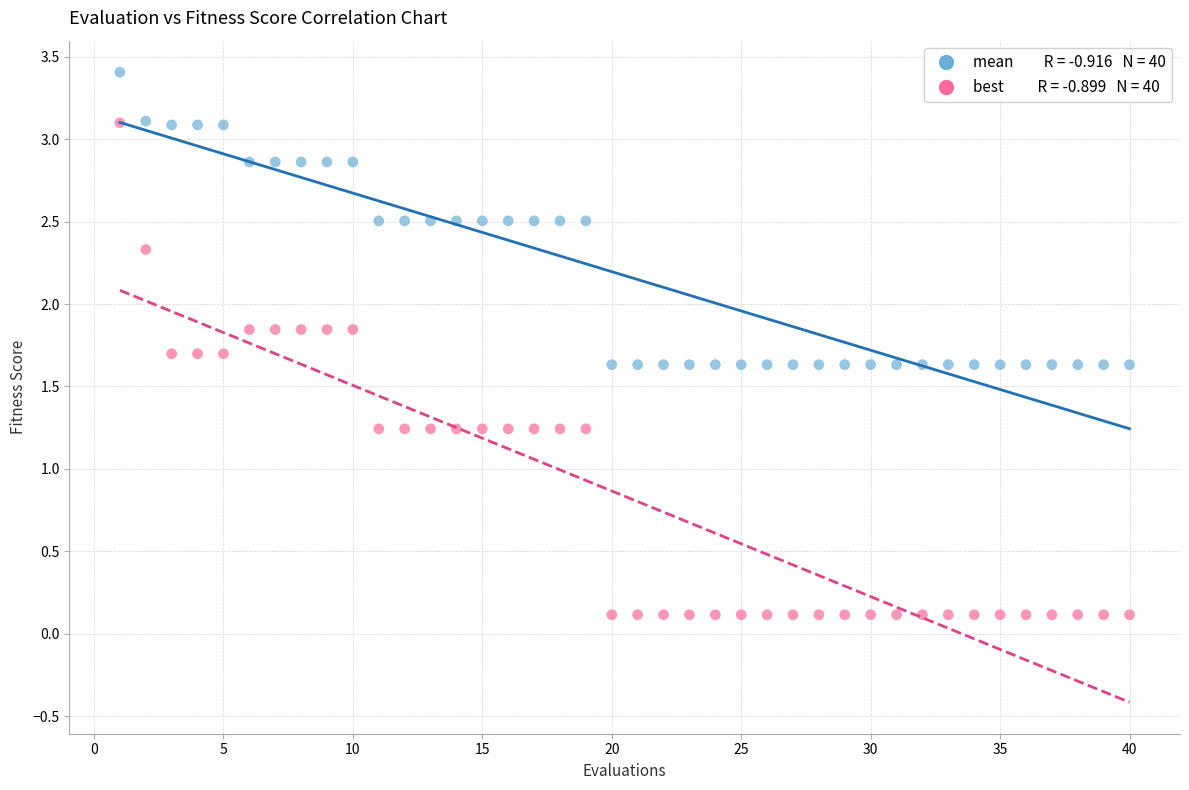

Across all data points, what is the range of Y values (max minus min)?

3.3